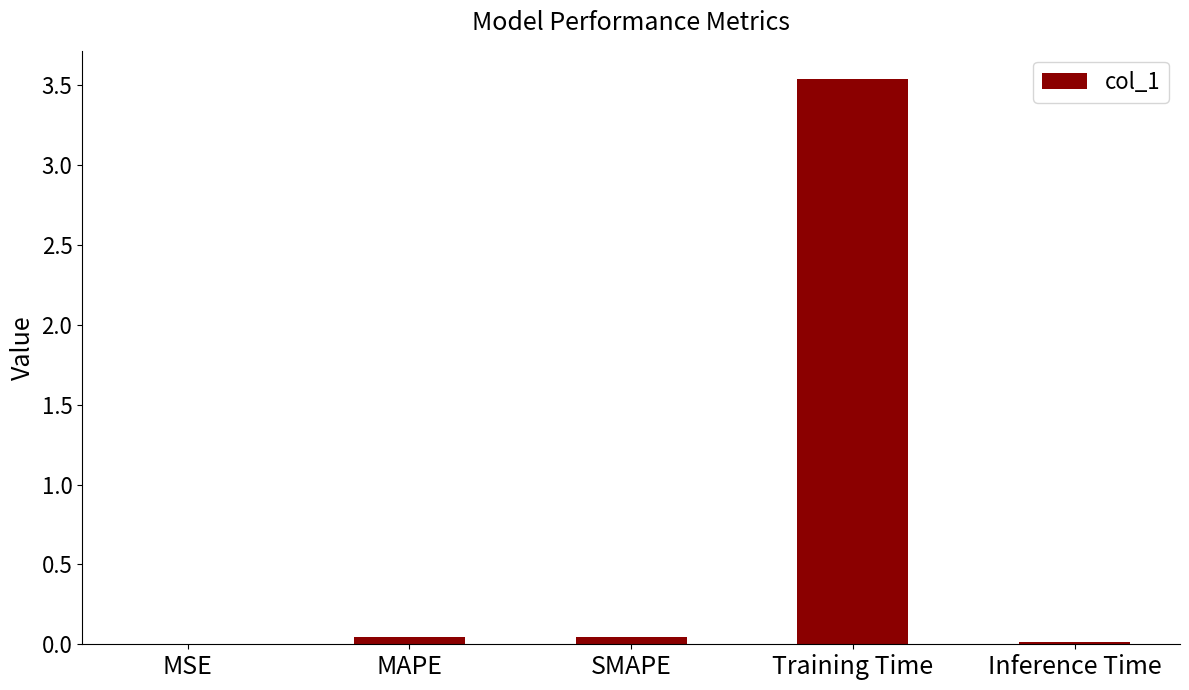

Which category has the highest value across all series?

Training Time